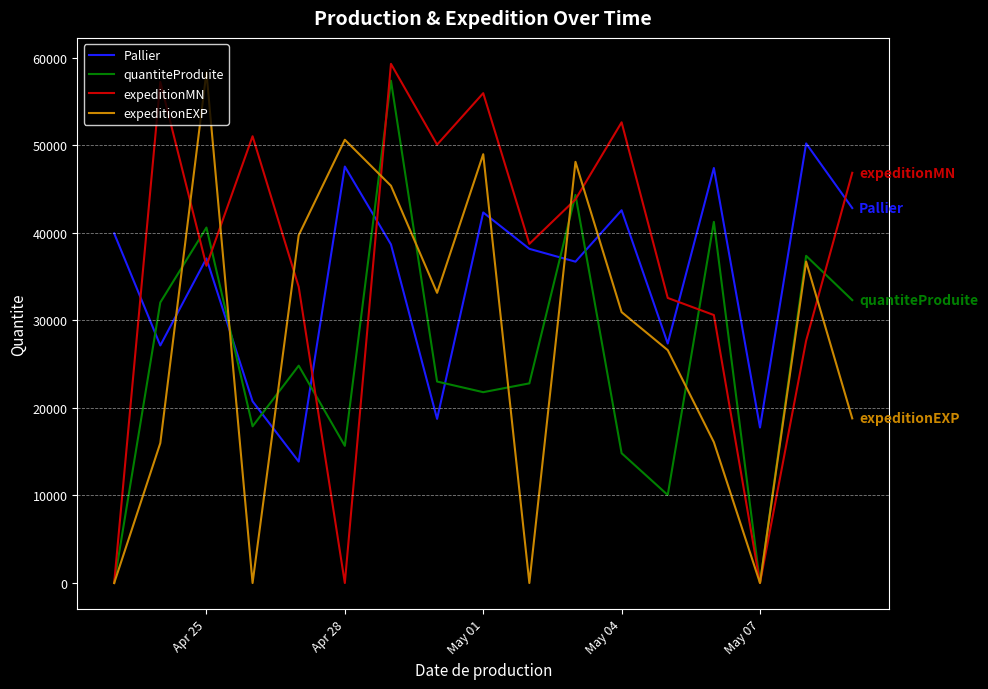

What is the maximum value shown in the chart?

59299